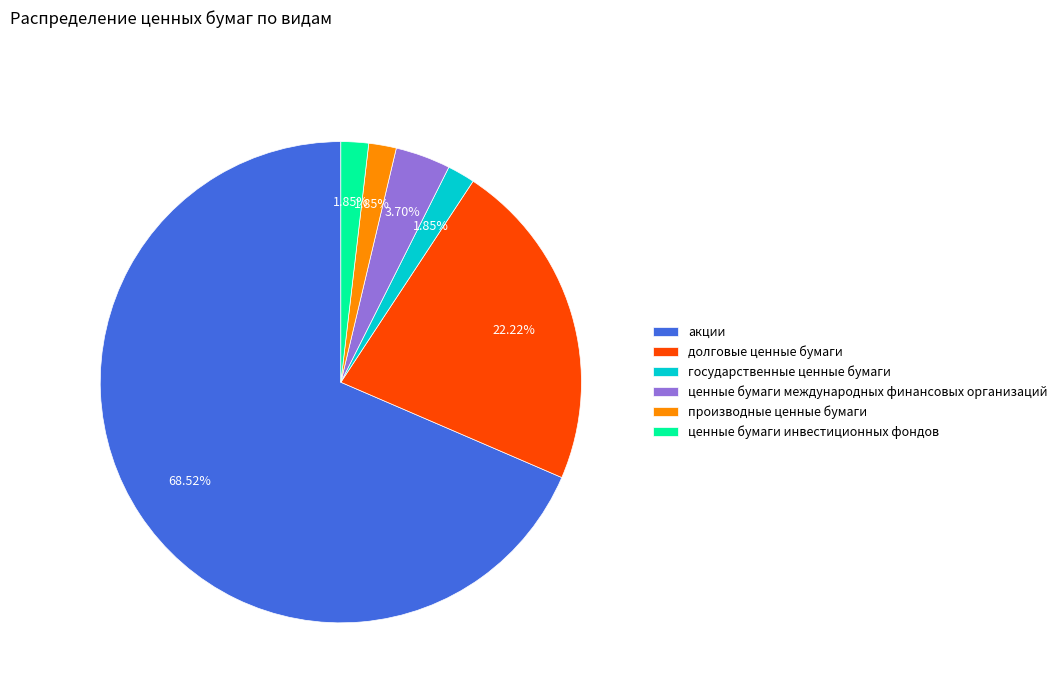

The государственные ценные бумаги slice represents 2% of the pie. True or false?

True